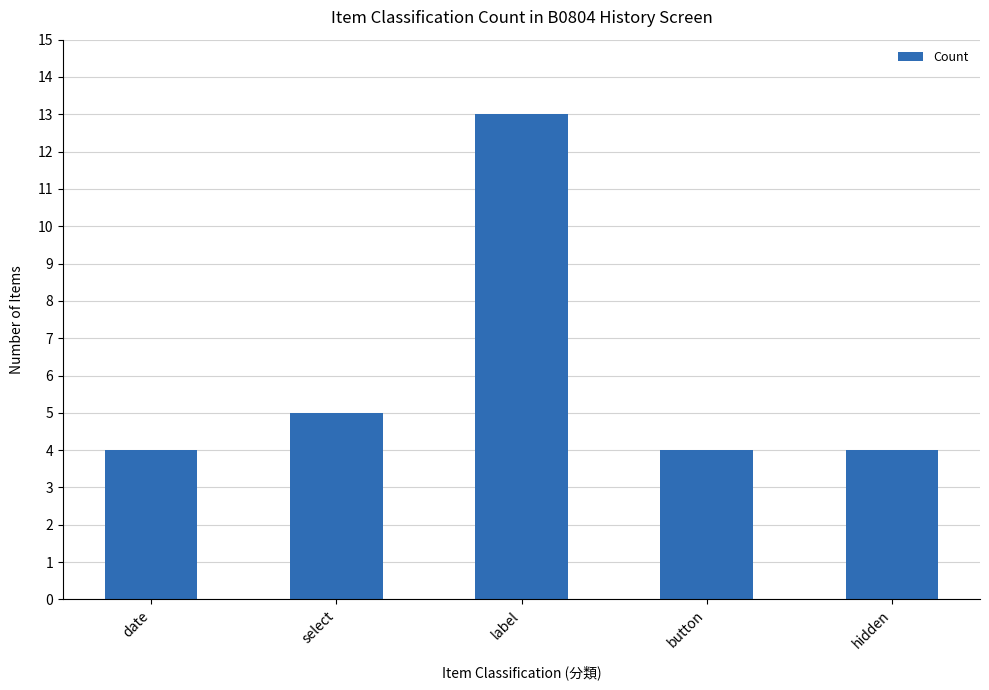

What is the change in value from date to label?

+9